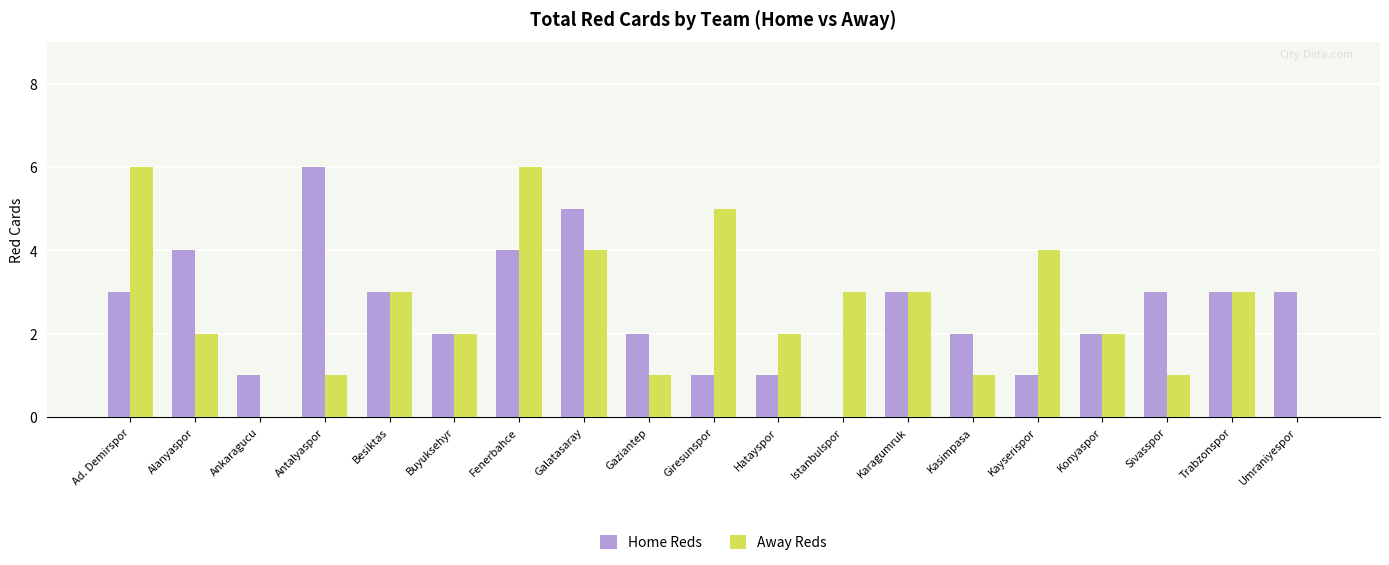

What is the total value across all series at Gaziantep?

3